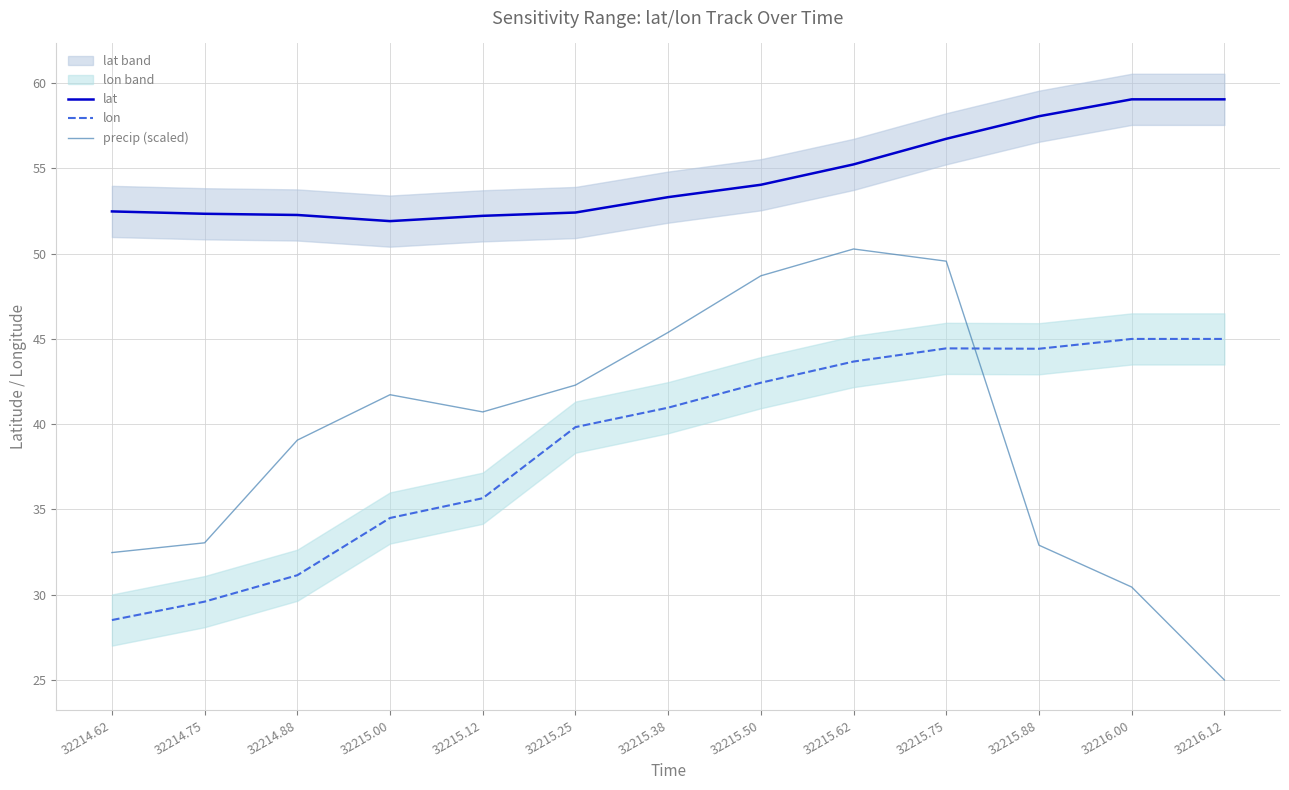

At how many categories does at least one series exceed 30?

13